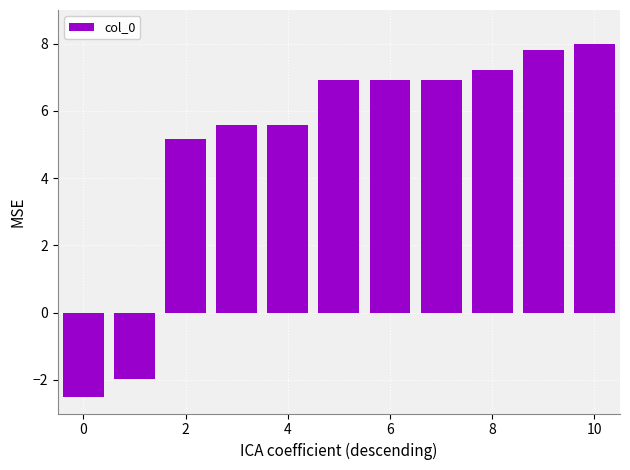

Reading left to right, what are all the values shown in this chart?

-2.5	-2.0	5.2	5.6	5.6	6.9	6.9	6.9	7.2	7.8	8.0